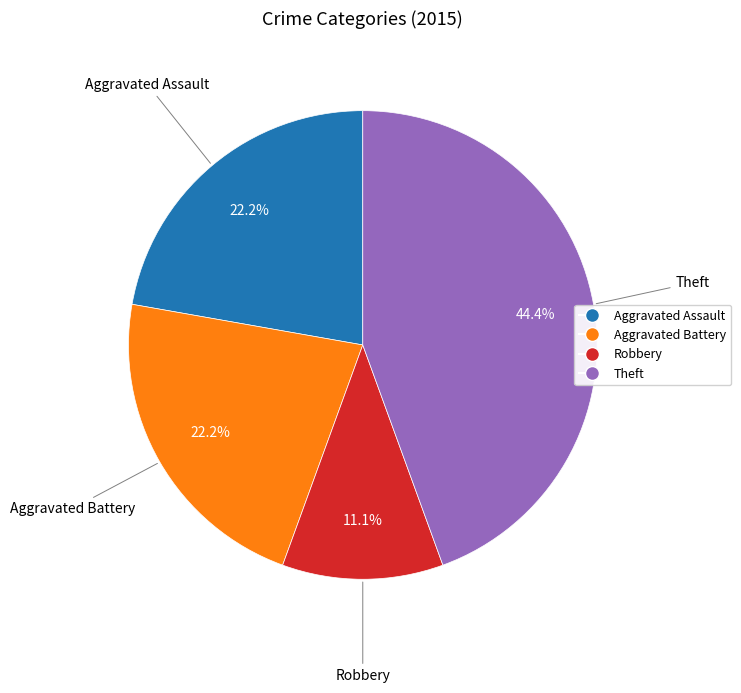

Does any single category account for the majority?

No